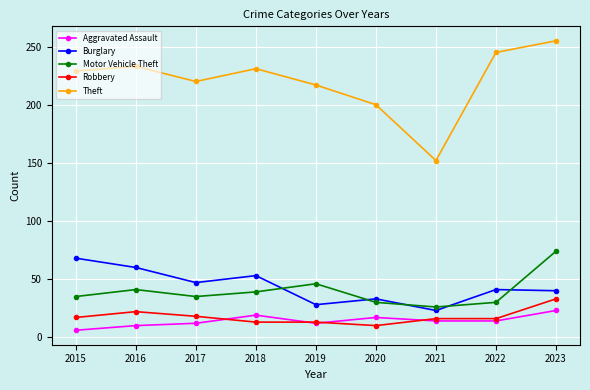

Where is Theft nearest to the value 203?

2020